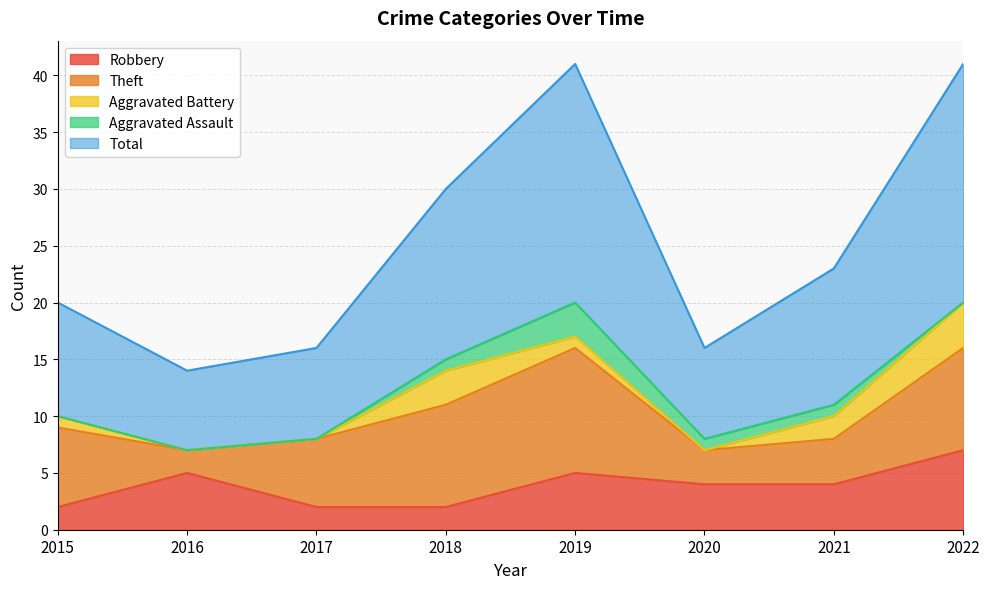

What are all the series names shown in the legend?

Robbery, Theft, Aggravated Battery, Aggravated Assault, Total